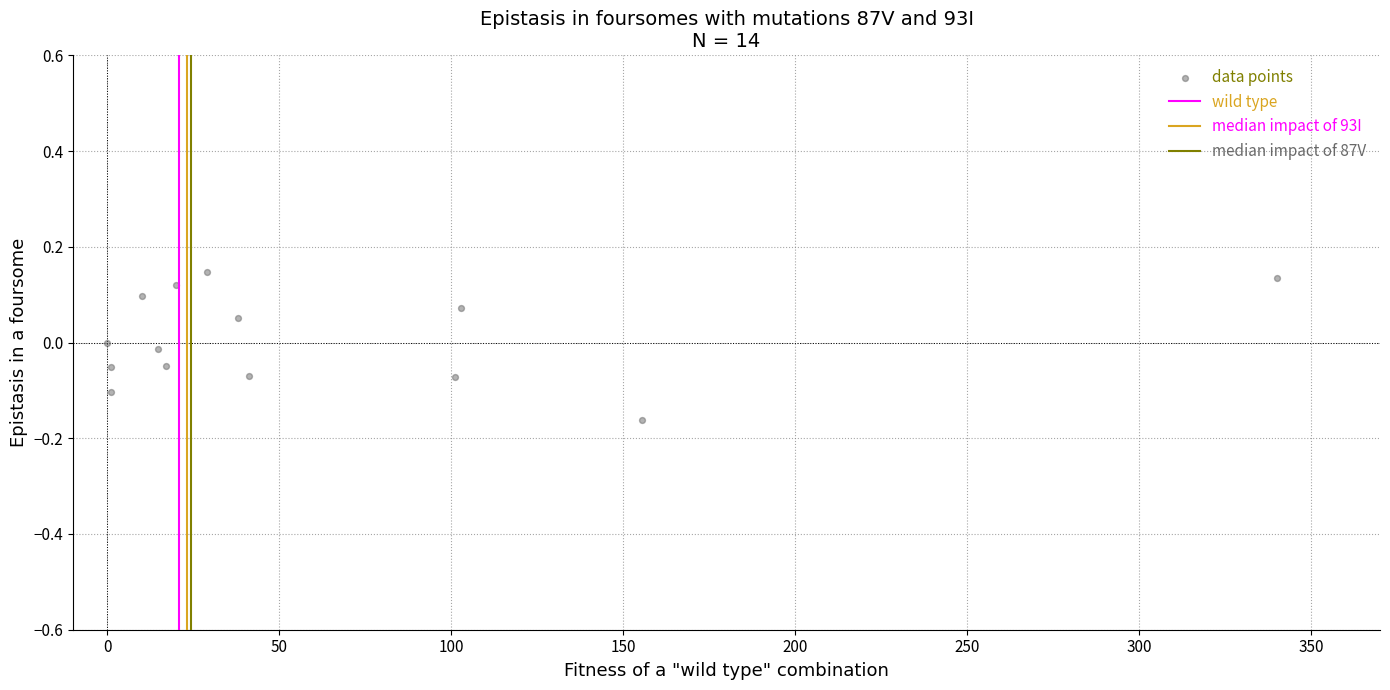

What is the range of X values (max minus min)?

340.1